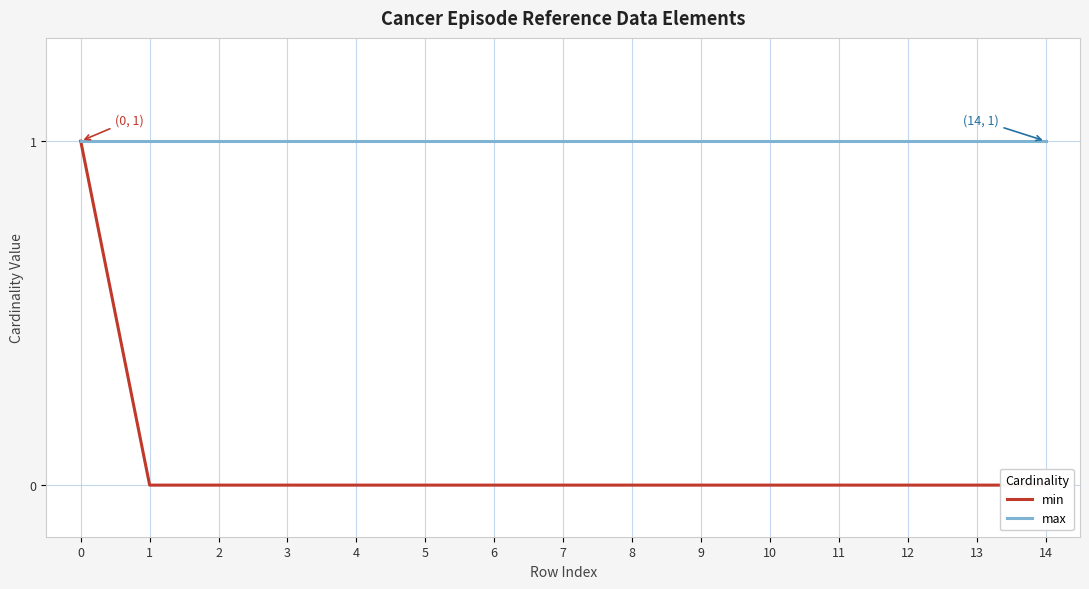

Rank the series at 5 from lowest to highest value.

min, max